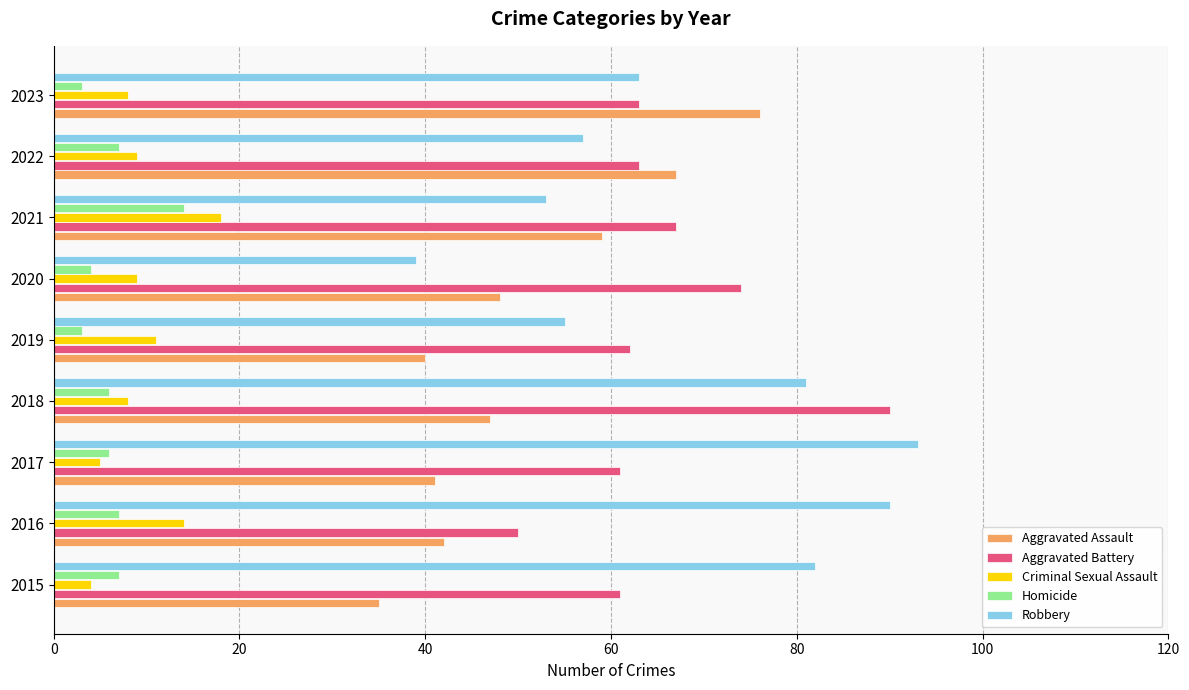

What is the difference between the second highest and second lowest values in the Aggravated Assault series?

27